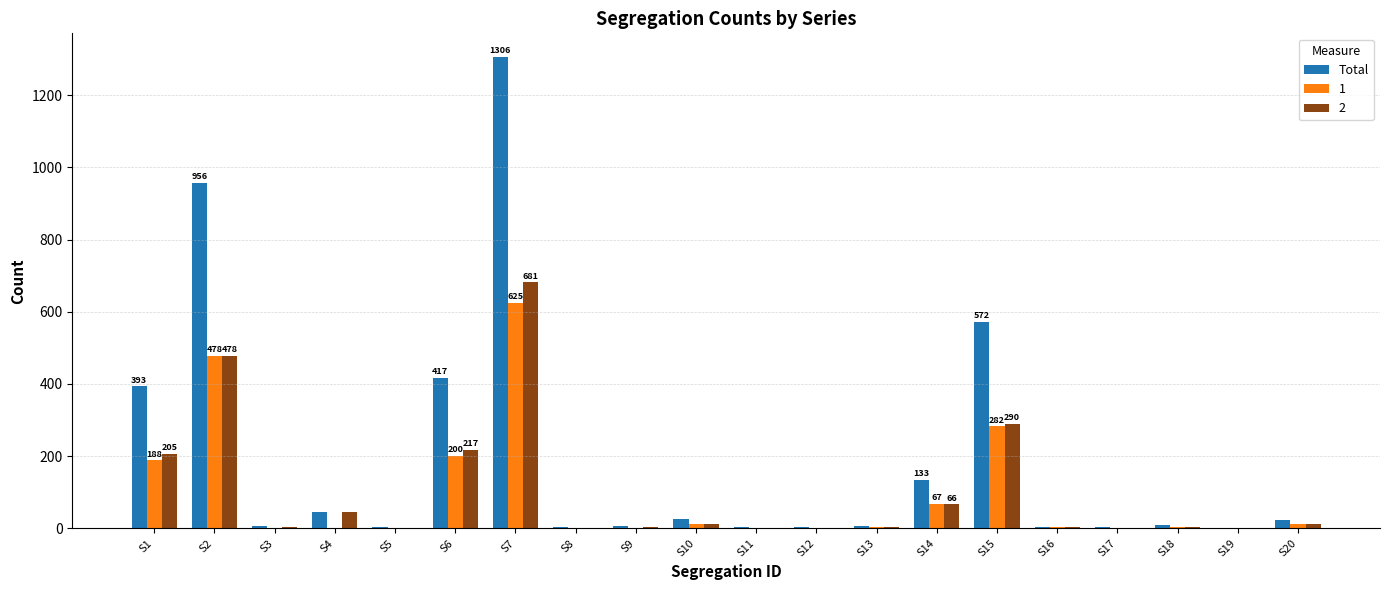

Between S3 and S15, which series saw the biggest shift?

Total